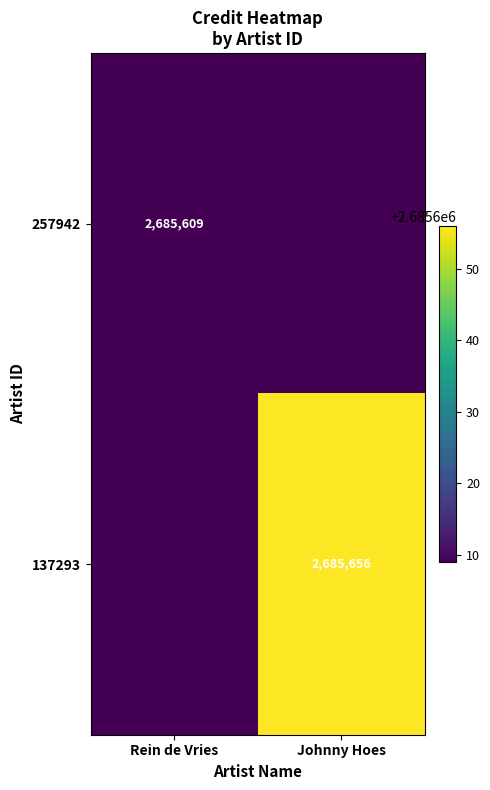

True or false: 137293 has a value of 2685656 at Johnny Hoes.

True